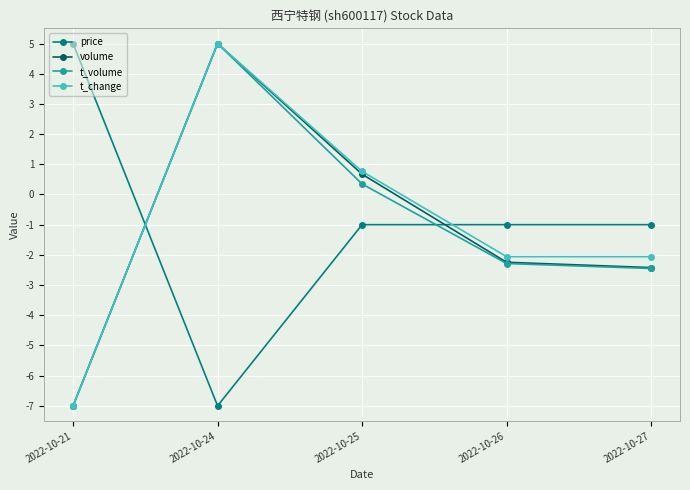

How many values in the volume series exceed -2?

2